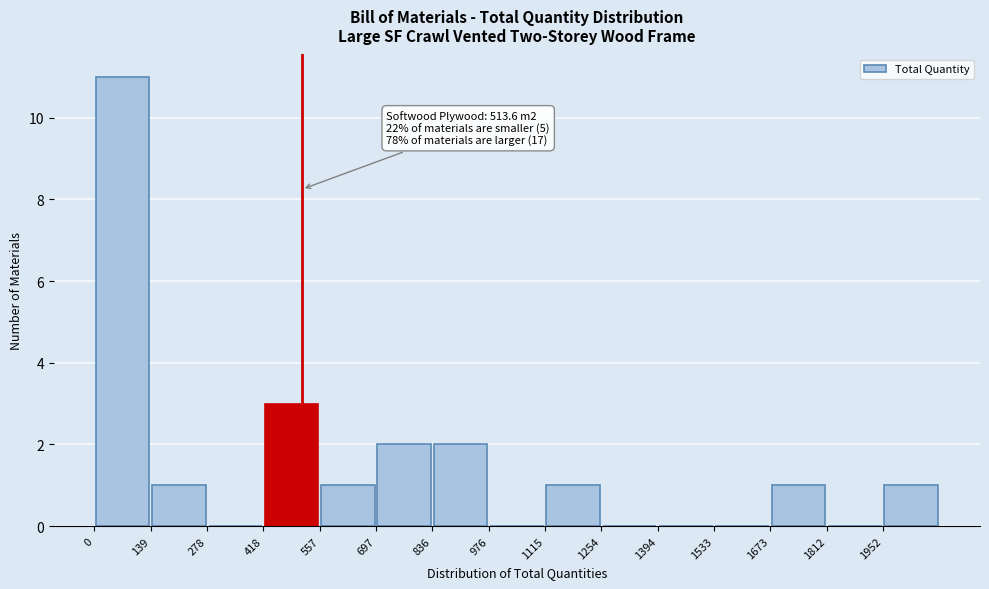

Over which range of the x-axis is the bar tallest?

0 to 140